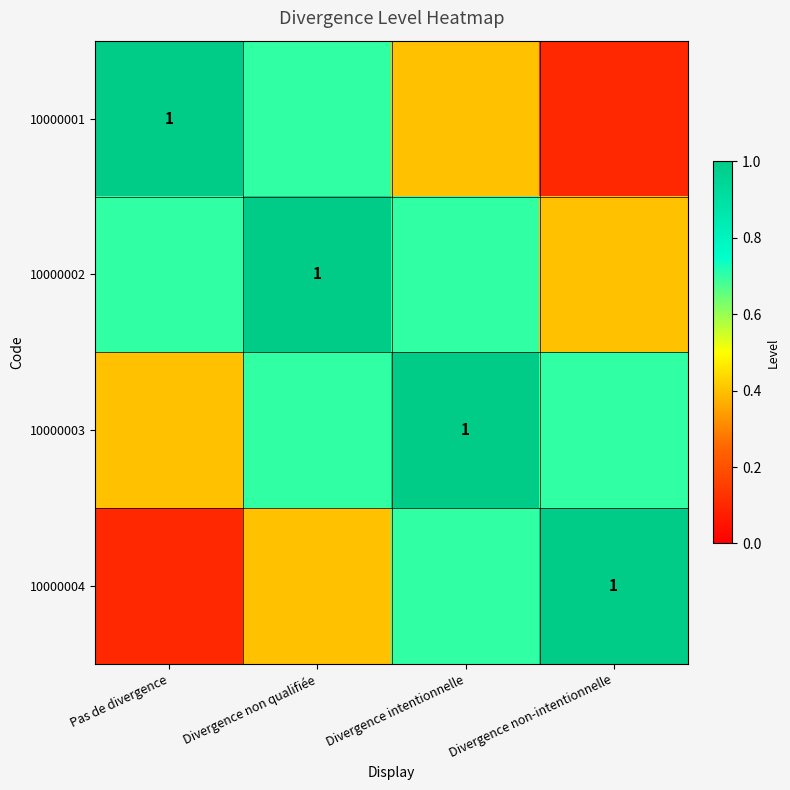

What is the difference between the 10000003 values at Divergence intentionnelle and Divergence non qualifiée?

0.3